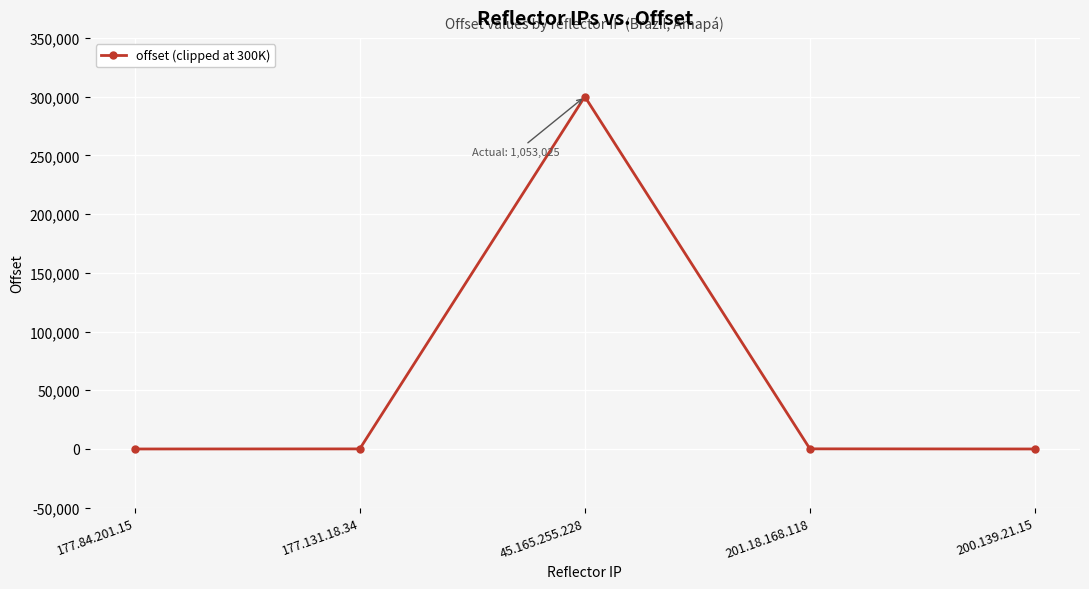

Which label corresponds to the largest value in the chart?

45.165.255.228